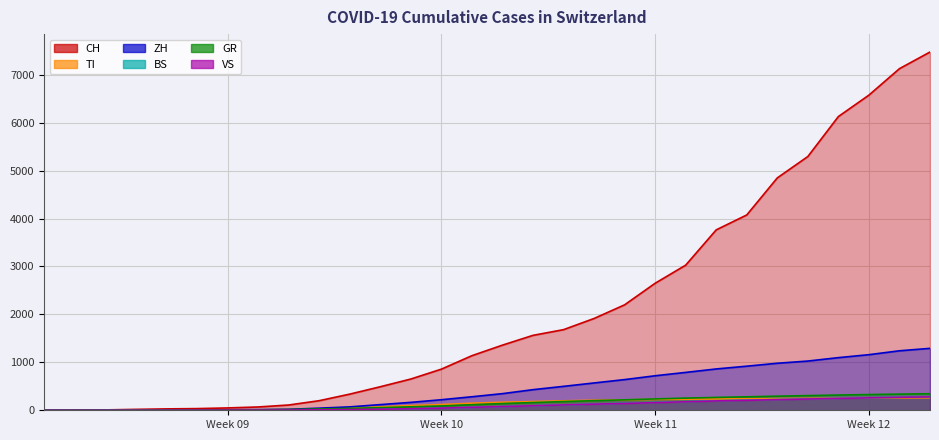

The value of BS at 2020-03-18 is 198. True or false?

True